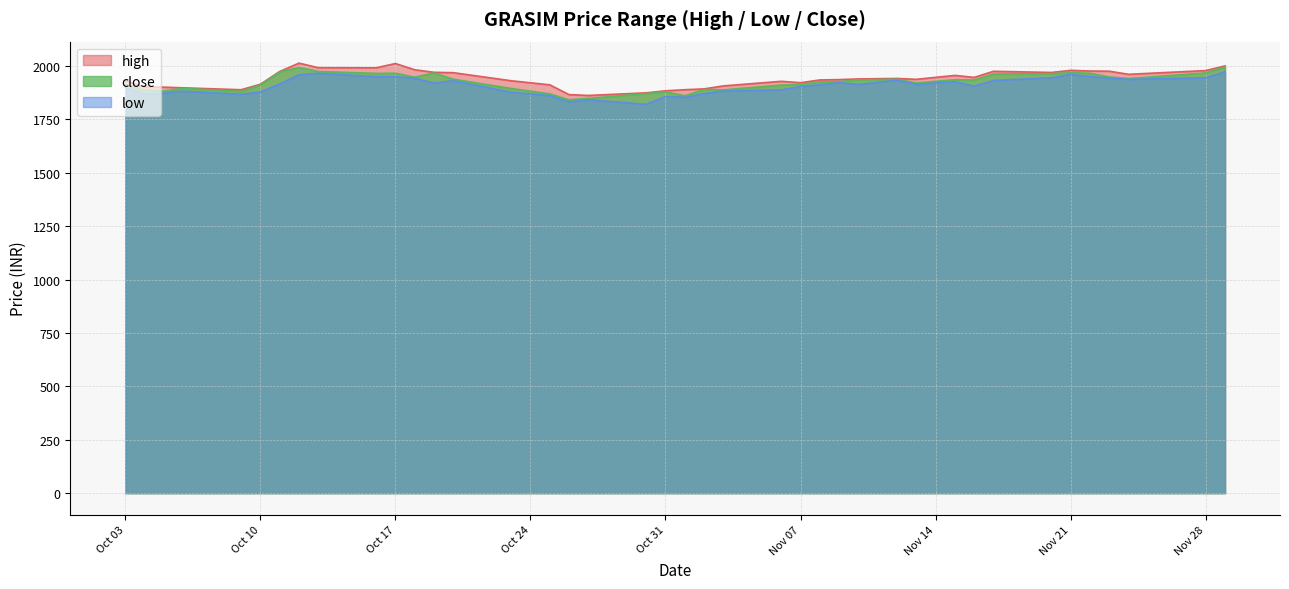

Between 2023-10-09 and 2023-11-12, which is larger?

2023-11-12